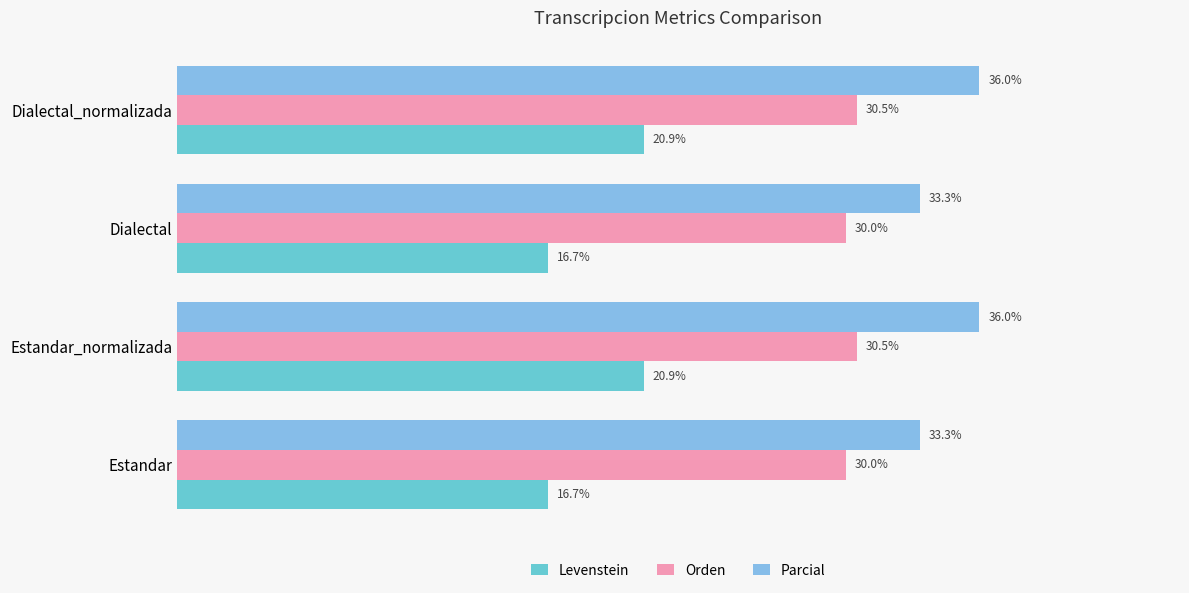

Which series has the widest spread of values?

Levenstein